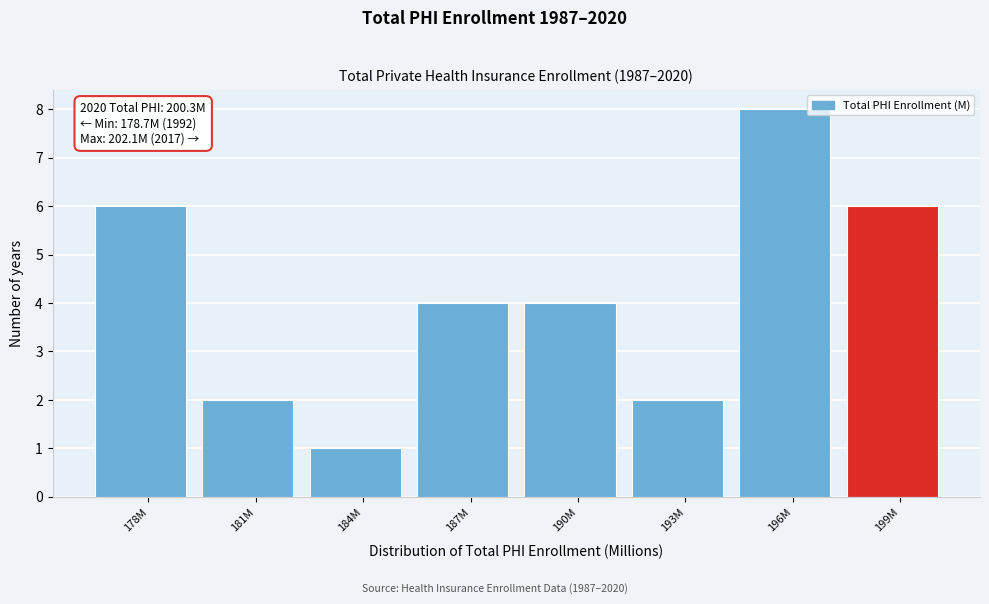

Reading right to left, list all the values displayed in this chart.

6	8	2	4	4	1	2	6